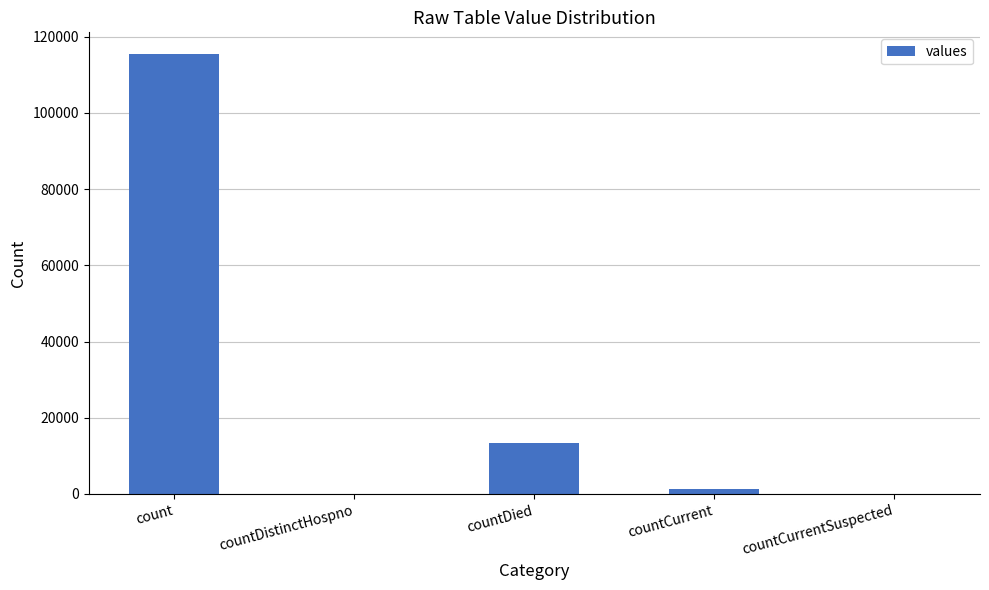

Which category has the highest value across all series?

count